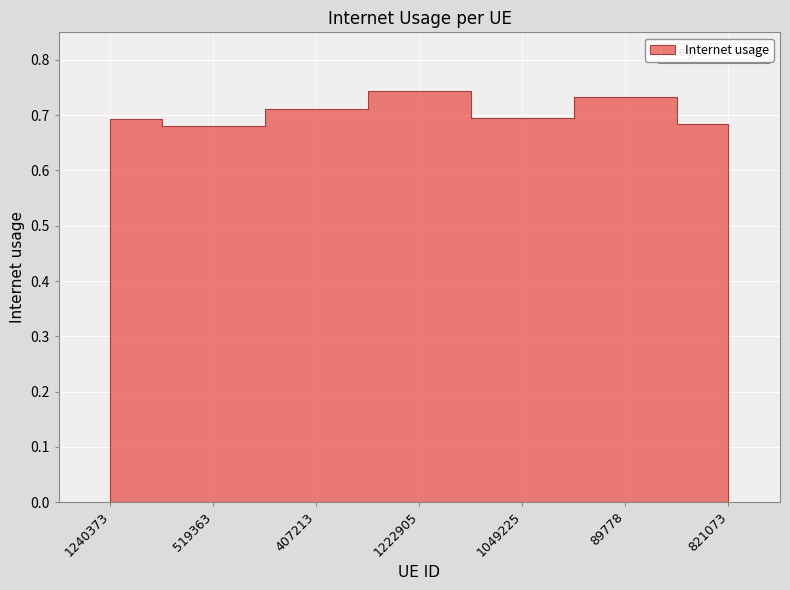

Between 1240373 and 407213, which is larger?

407213